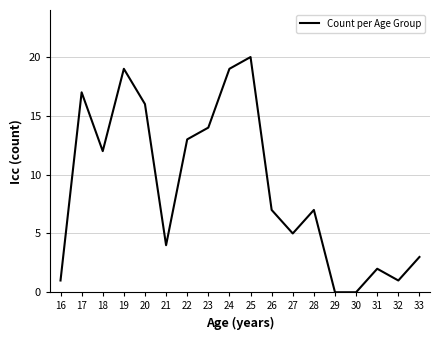

What is the greatest value displayed?

20